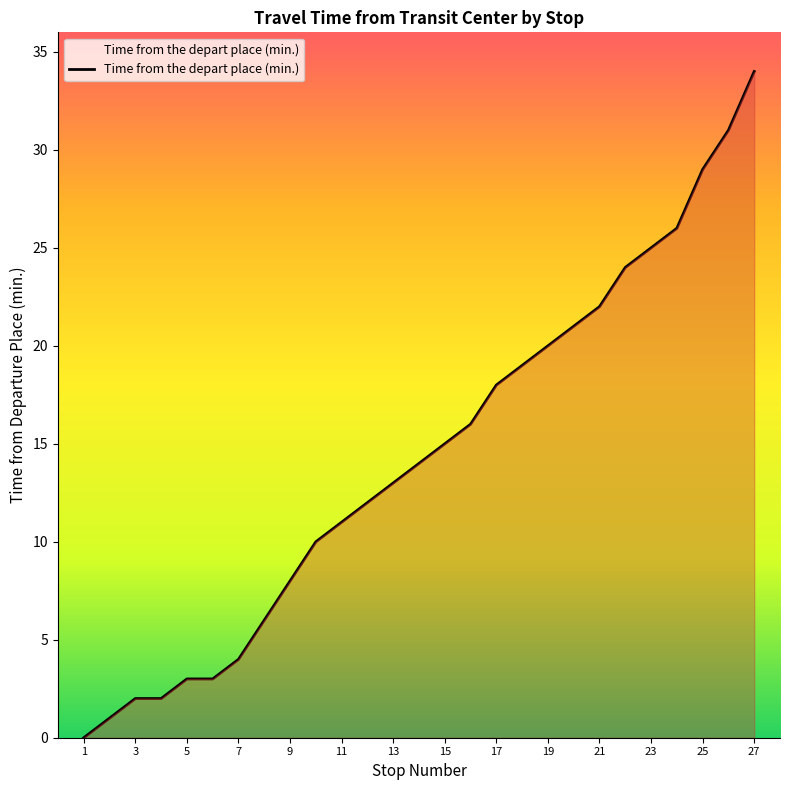

What is the greatest value displayed?

34